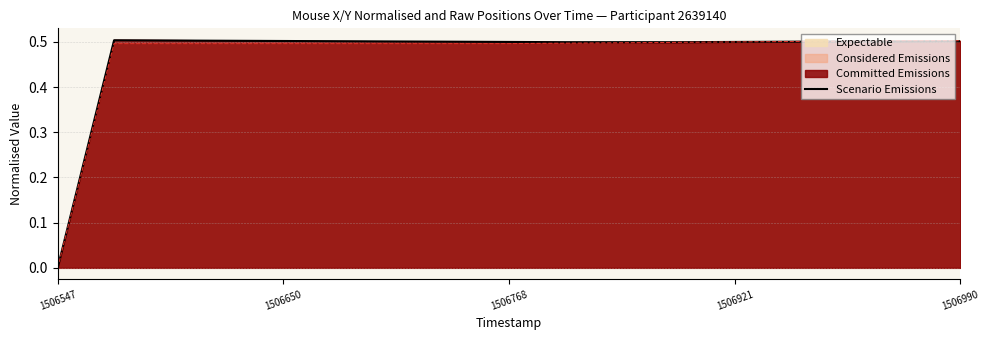

How many values are between 0 and 1?

17